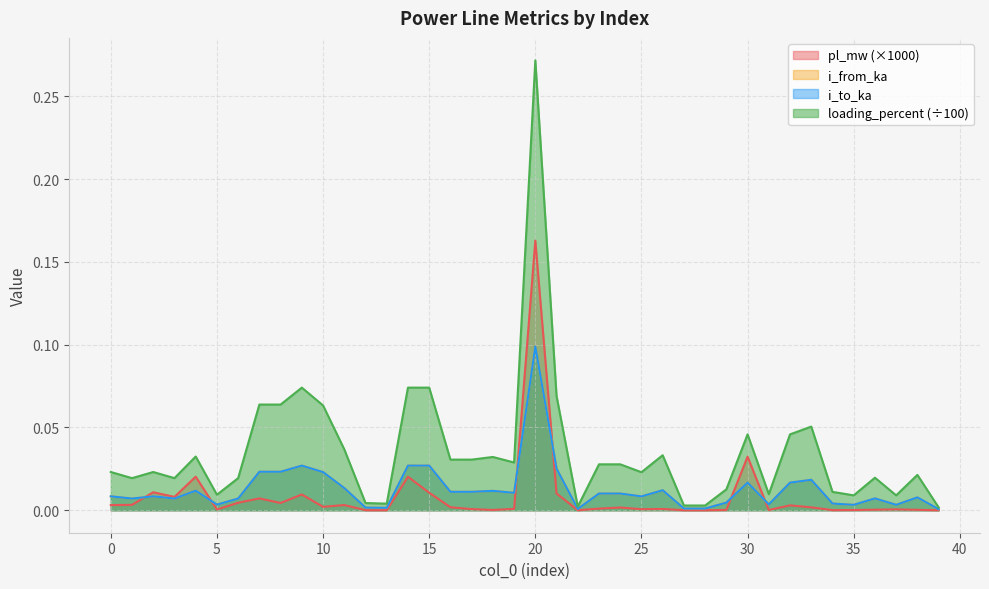

Between 0 and 7, which series saw the biggest shift?

loading_percent